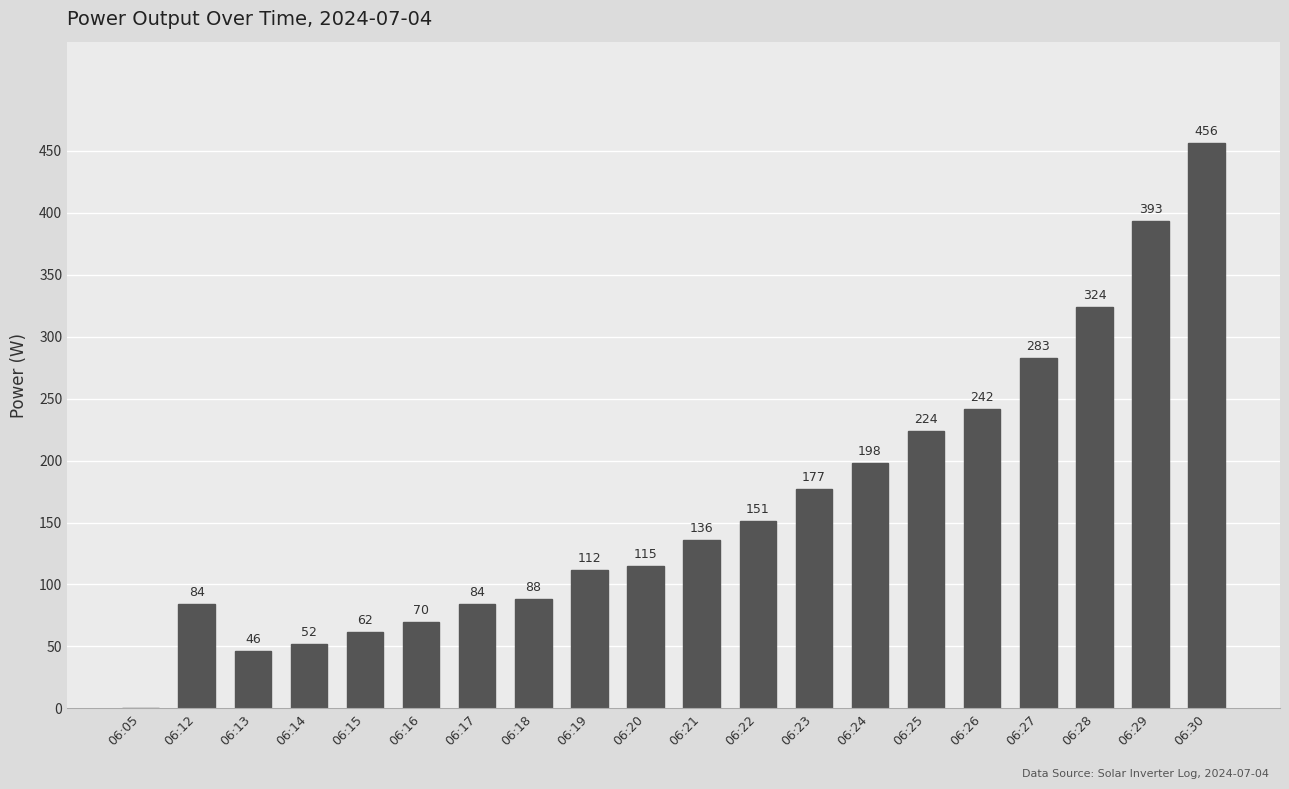

Reading left to right, what are all the values shown in this chart?

0	84	46	52	62	70	84	88	112	115	136	151	177	198	224	242	283	324	393	456